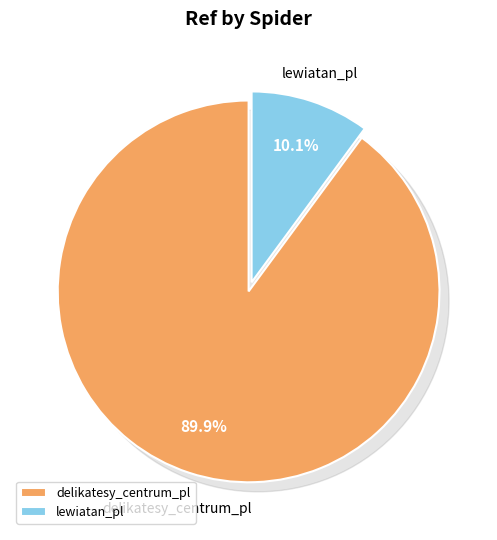

Is there a majority slice in this chart?

Yes